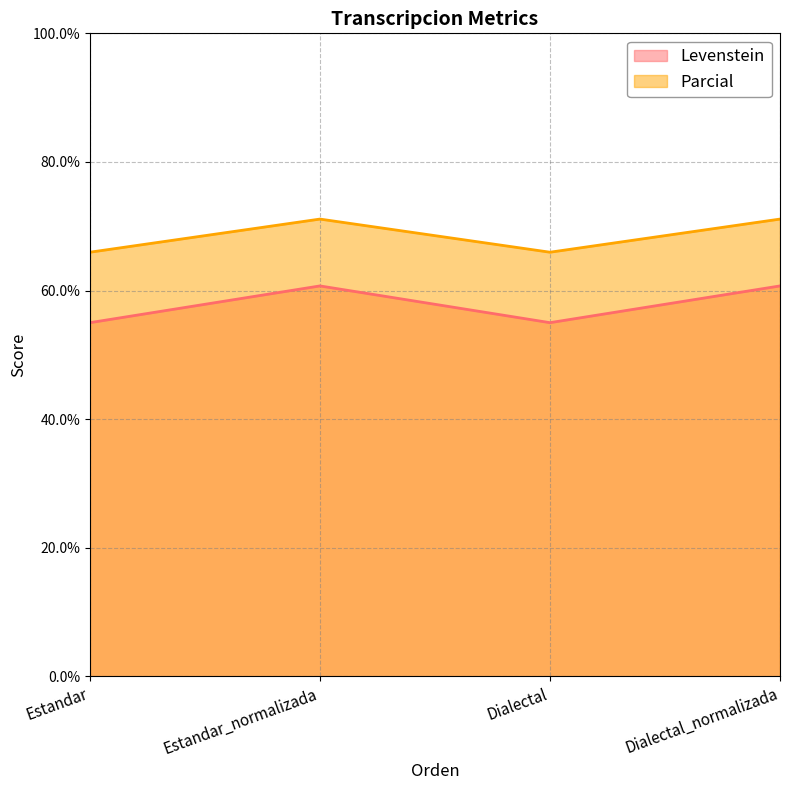

True or false: Parcial has more than 2 points higher than both neighbors.

False